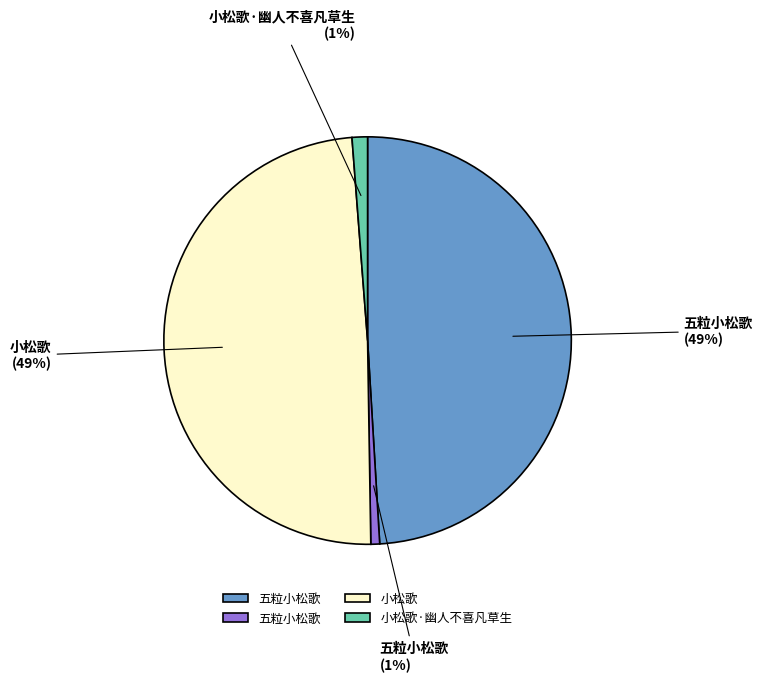

To the nearest percent, what is the average slice percentage?

25%